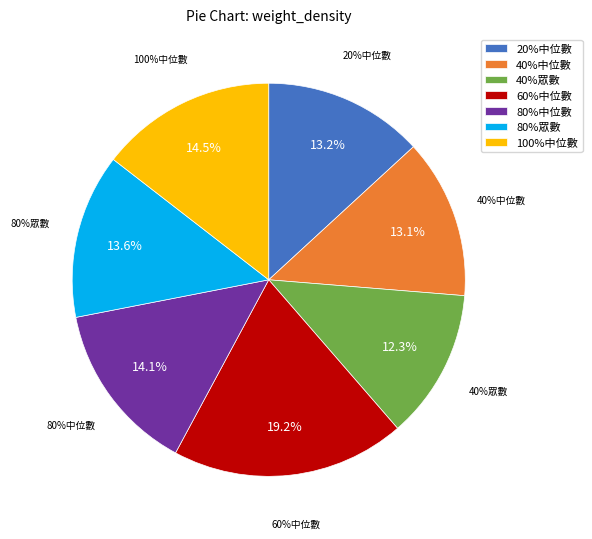

To the nearest percent, what percentage of the pie is 100%中位數?

15%